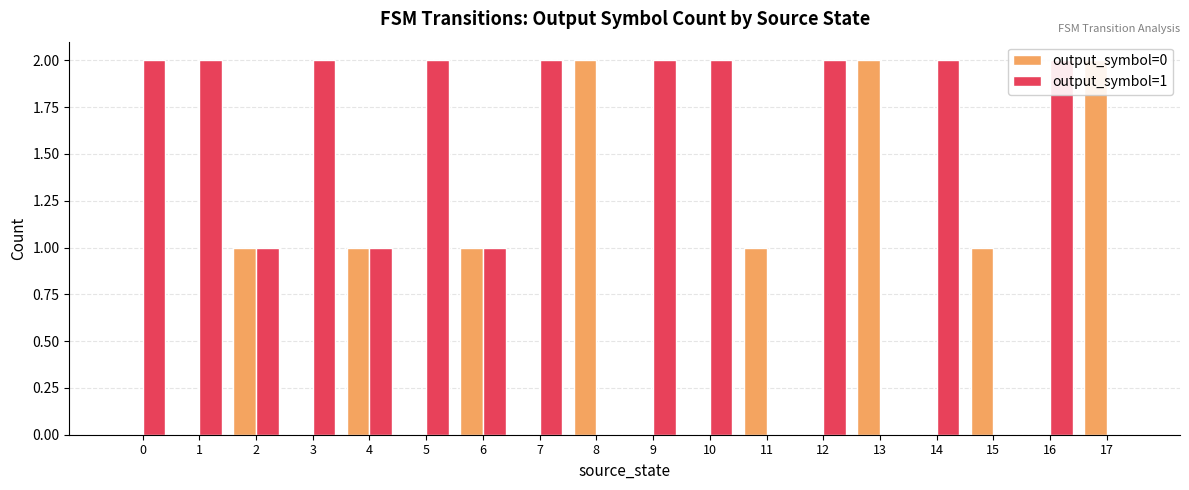

List the labels in order of output_symbol=1 value, largest first.

0, 1, 3, 5, 7, 9, 10, 12, 14, 16, 2, 4, 6, 8, 11, 13, 15, 17